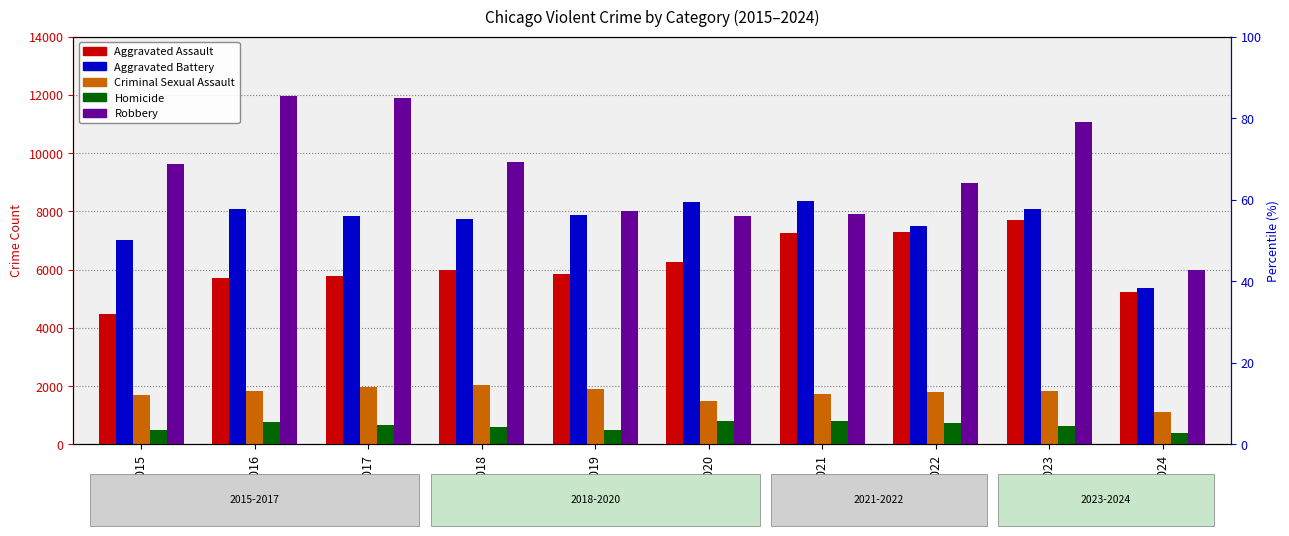

What is the sum of all Aggravated Assault values?

61541